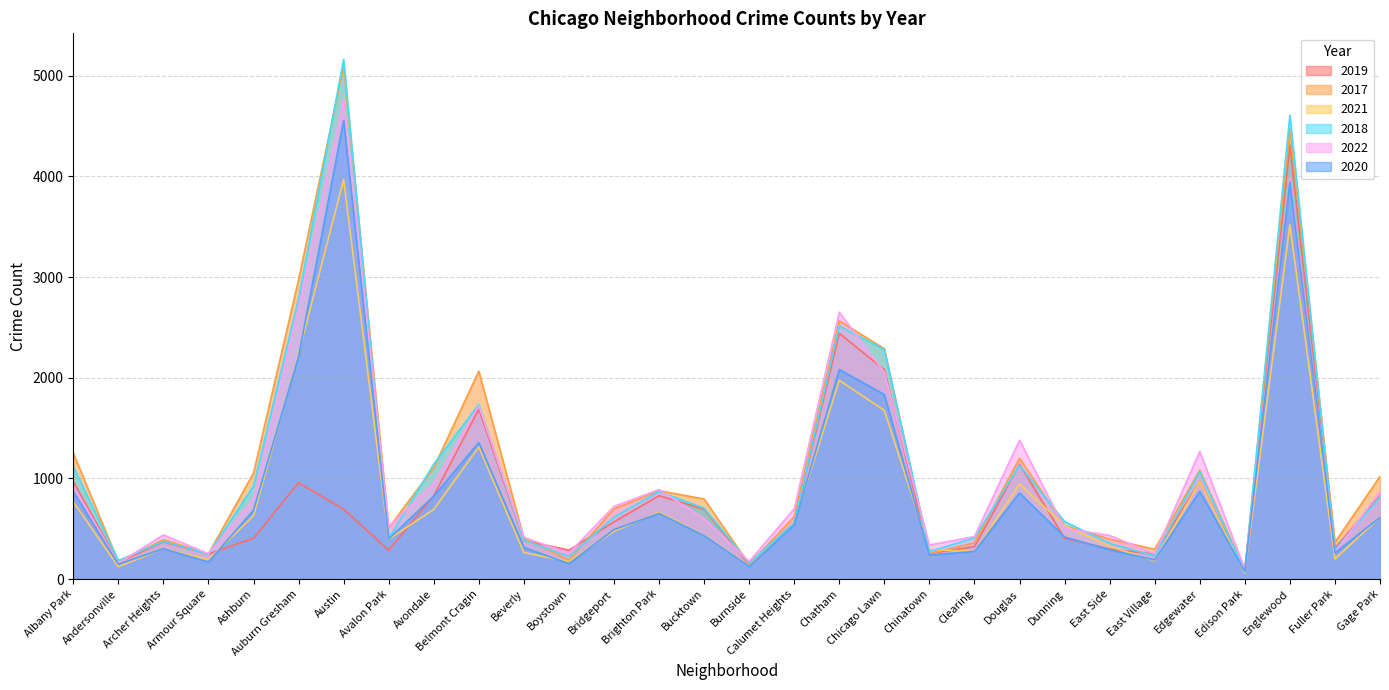

How many data points in 2018 are above 616?

14